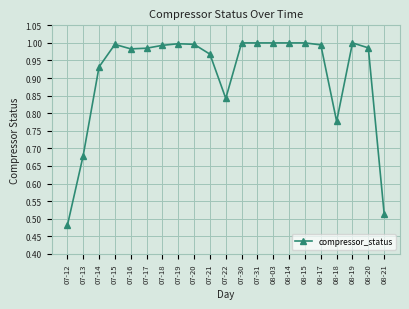

Which label corresponds to the smallest value in the chart?

07-12